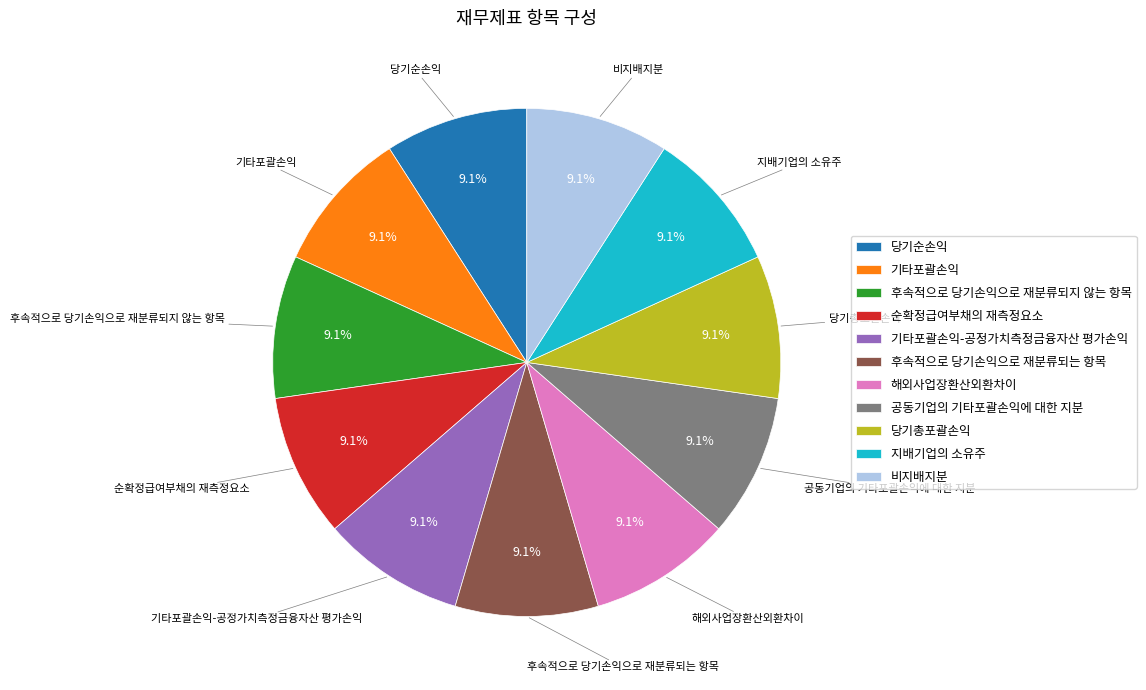

Do 당기총포괄손익 and 후속적으로 당기손익으로 재분류되는 항목 together represent more than half of the pie?

No